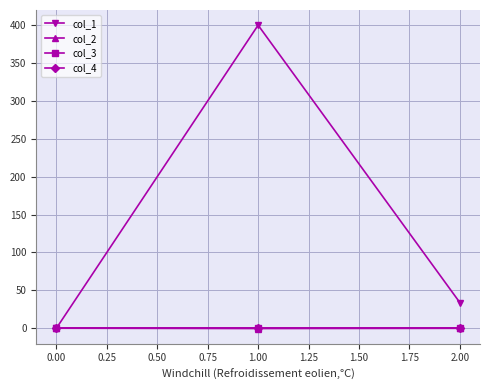

What is the minimum value shown in the chart?

-0.4